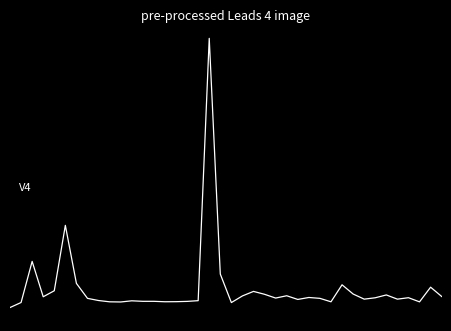

Does the chart have visible grid lines?

No